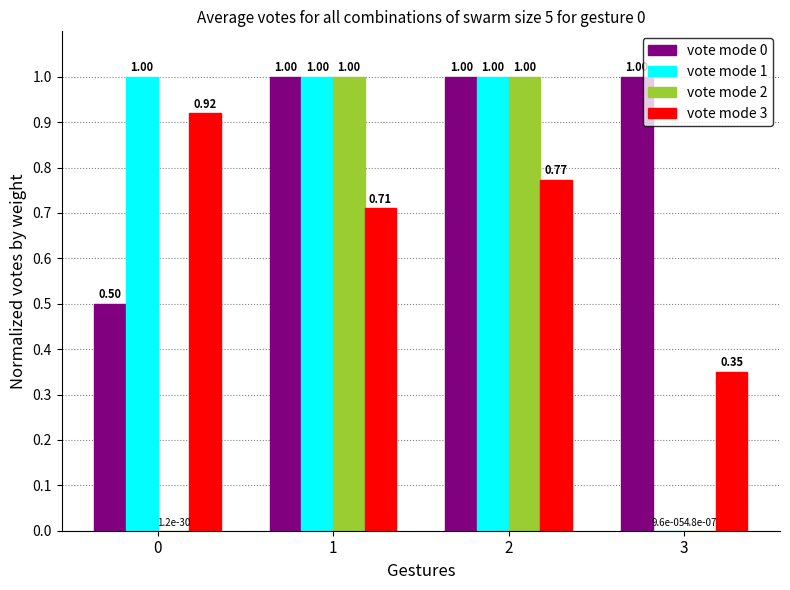

What is the greatest value displayed?

1.0